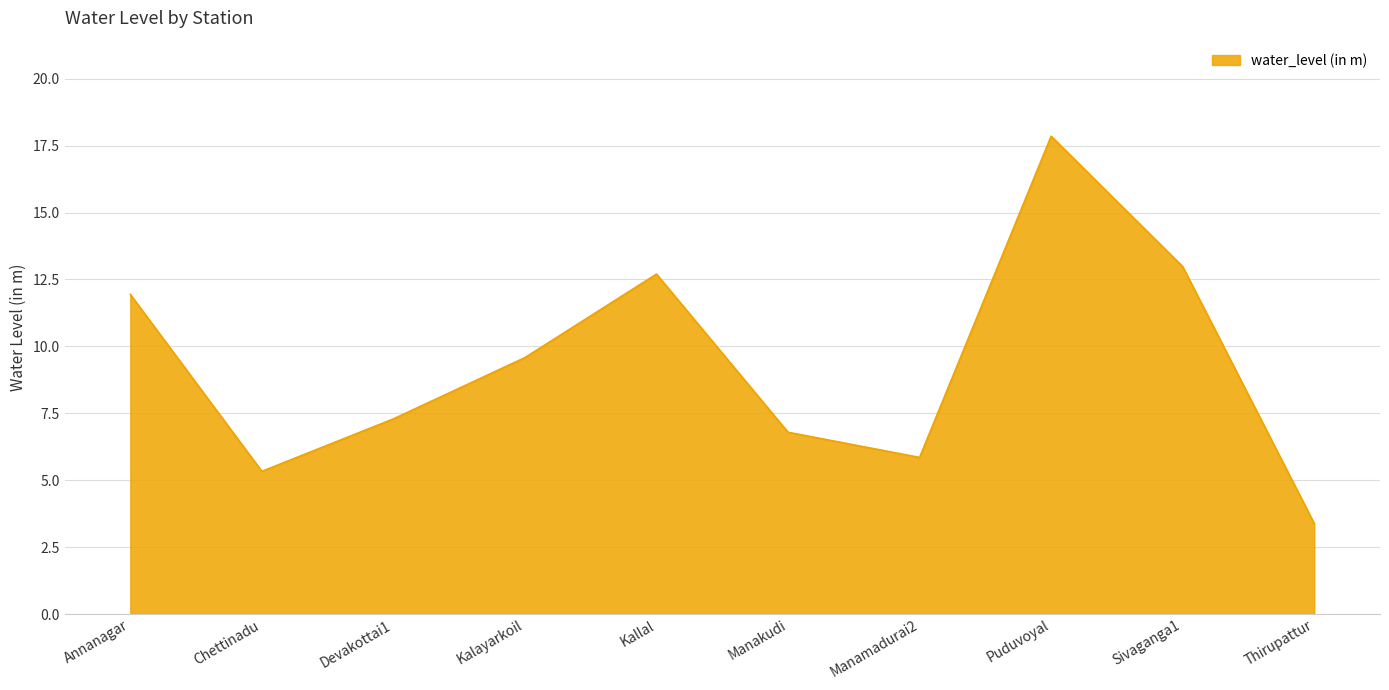

Approximately how many times larger is the value at Manamadurai2 compared to Kallal?

0.5